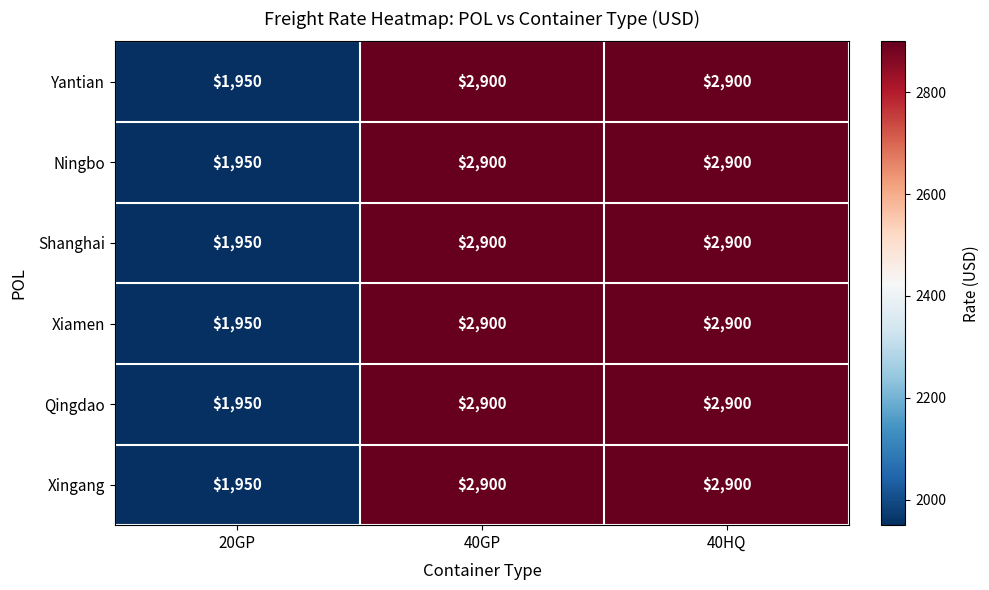

What is the sum of all Ningbo values?

7750